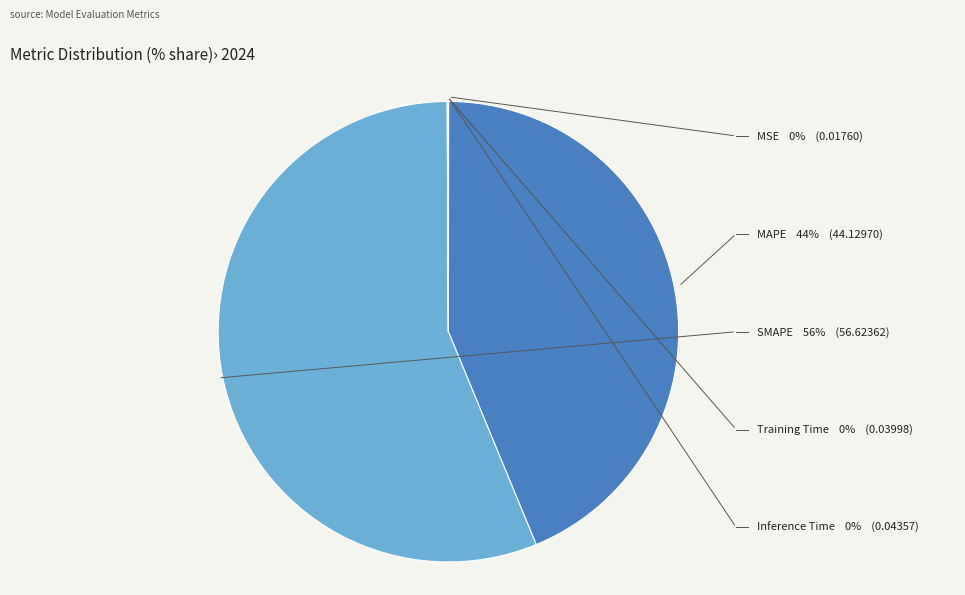

What percentage do SMAPE and MAPE together represent?

99.9%